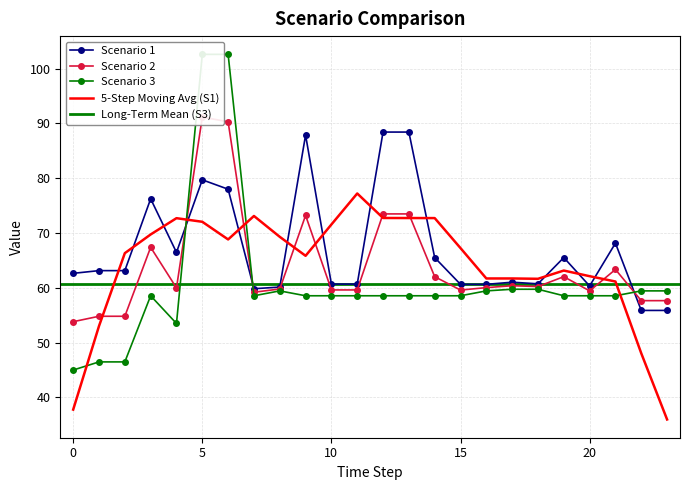

Where is the first local minimum for Scenario 2?

4